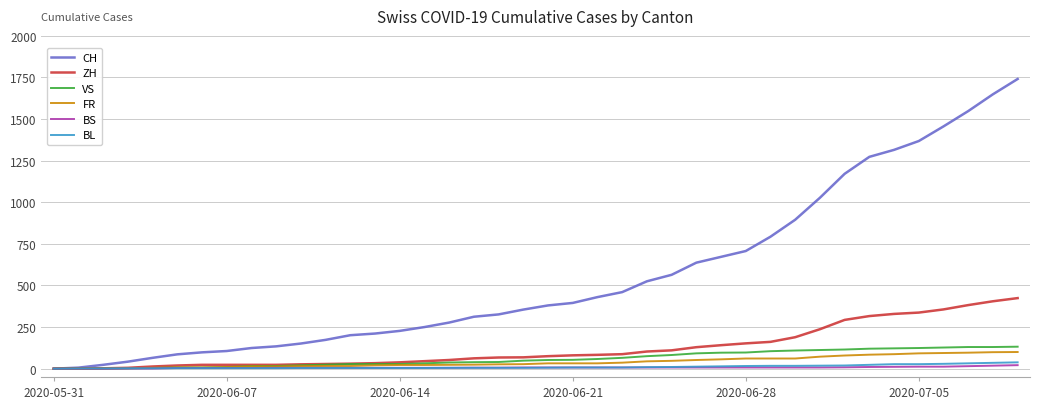

Which series has the largest total across all categories?

CH